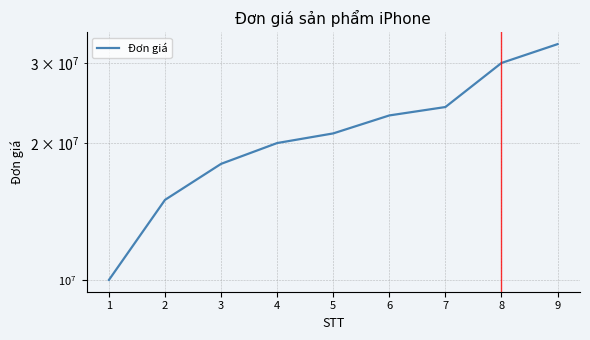

Read the value at 8, to the nearest 50.

30000000